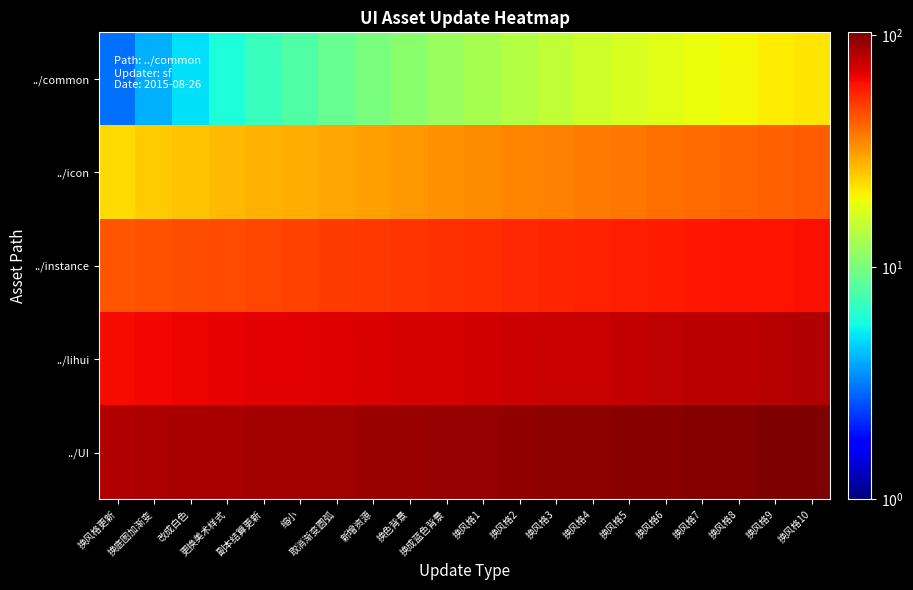

How many series are shown in this chart?

5